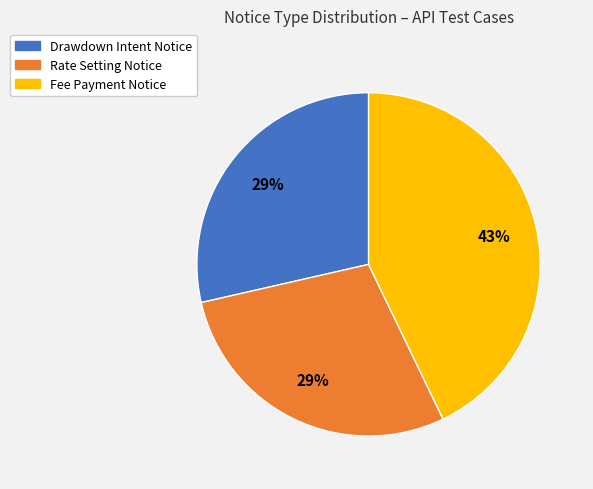

Does any single category account for the majority?

No